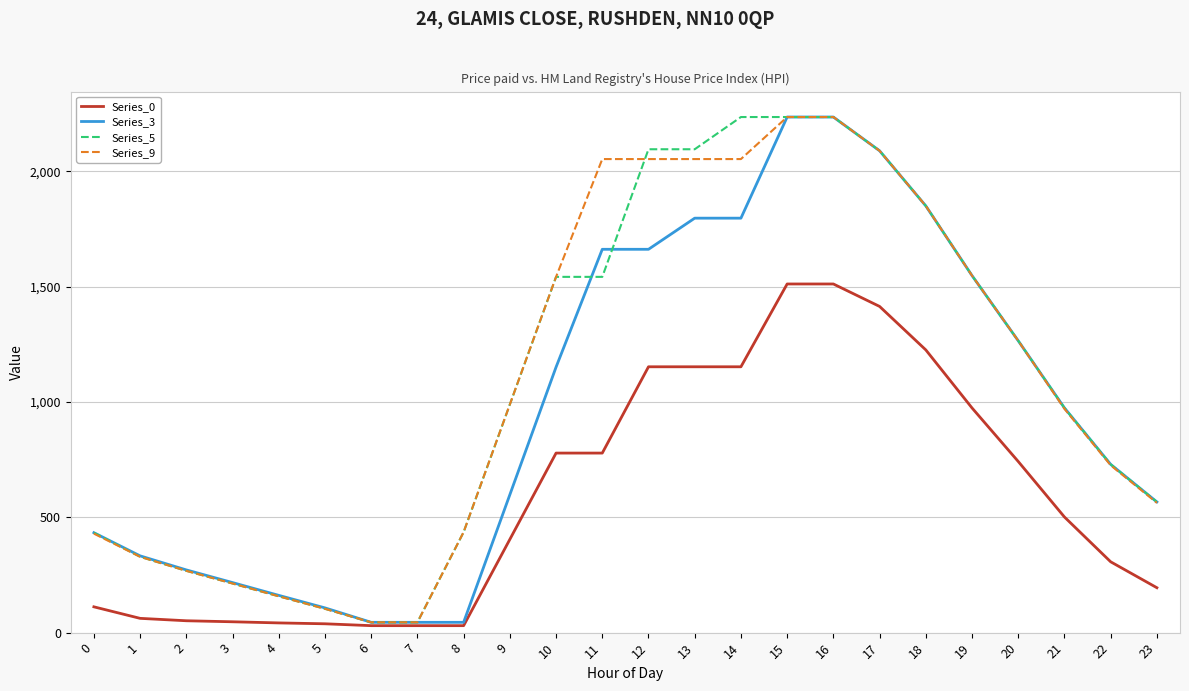

What is the total value across all series at 5?

352.3